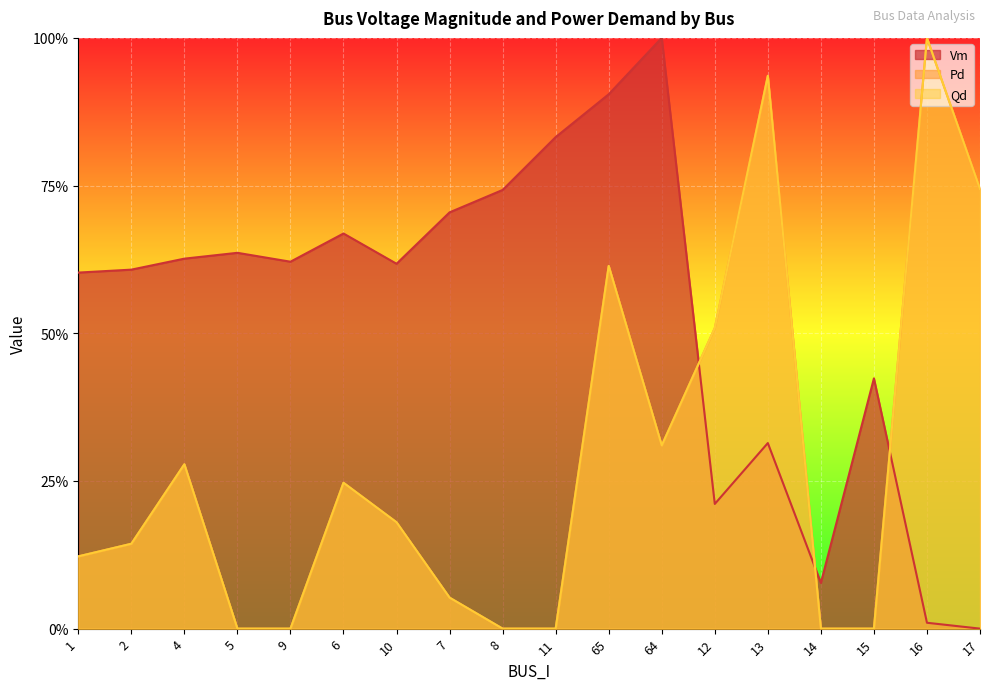

Is it true that Qd equals 0.0 at 11?

True